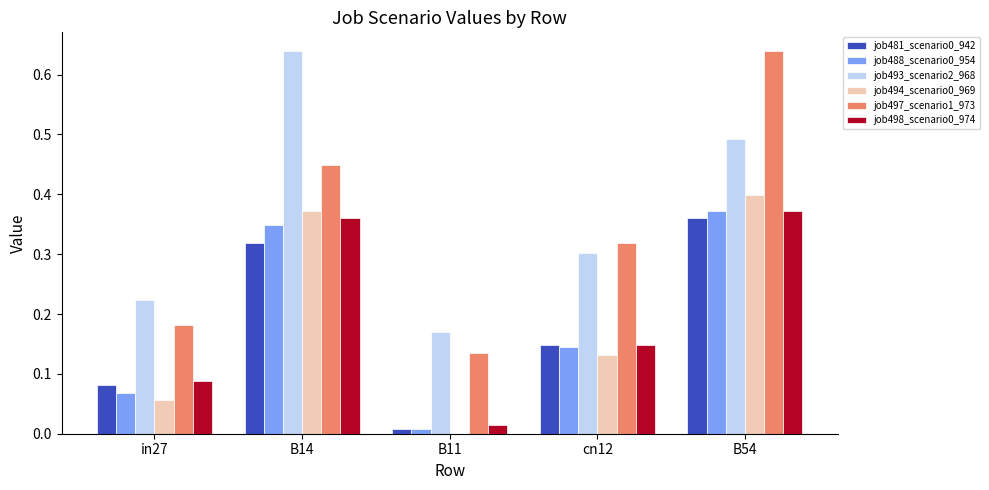

True or false: job497_scenario1_973 has a value of 0.4 at cn12.

False